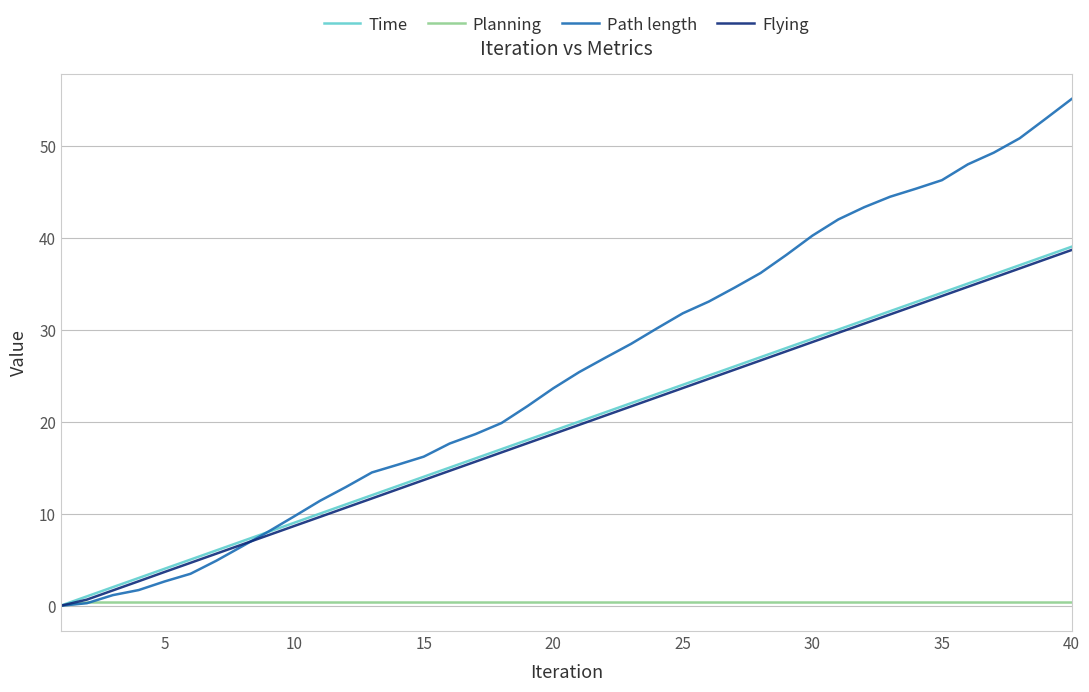

How many intersections are there between Planning and Flying?

1